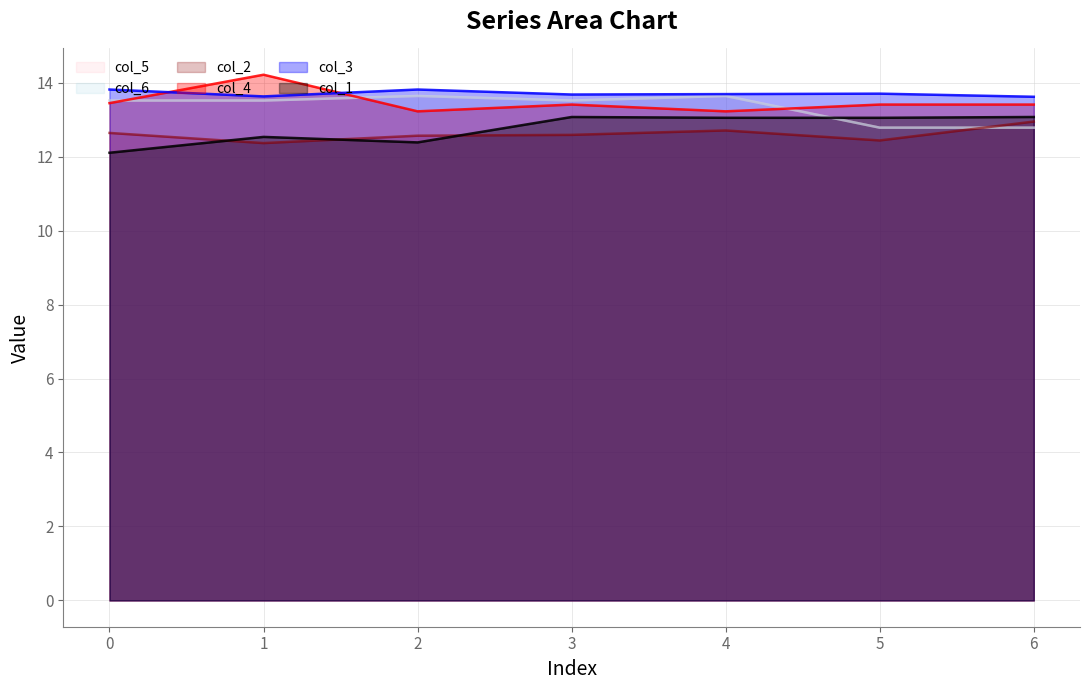

True or false: col_4 and col_2 cross at least once.

False